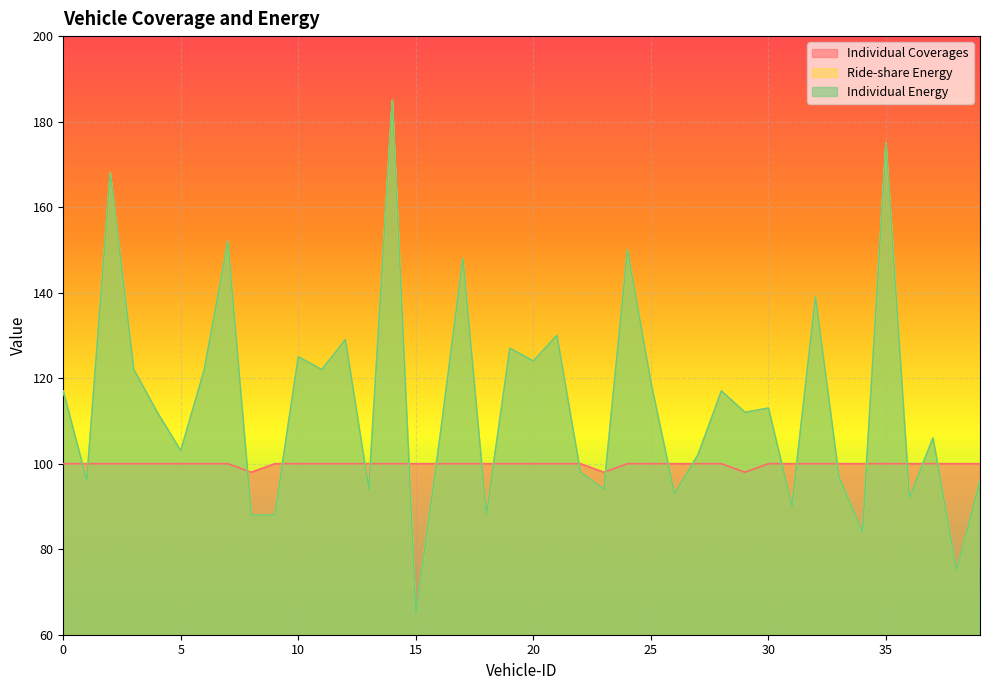

The Individual Energy_line series shows 26 at 26. True or false?

False